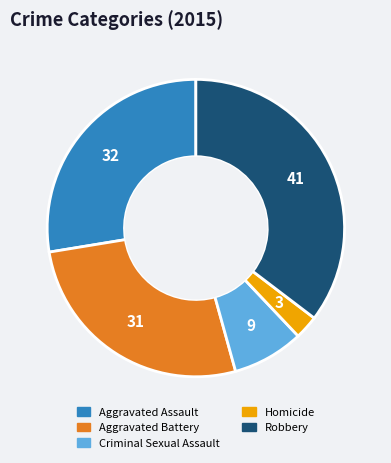

Combined, do Criminal Sexual Assault and Robbery account for over 50%?

No